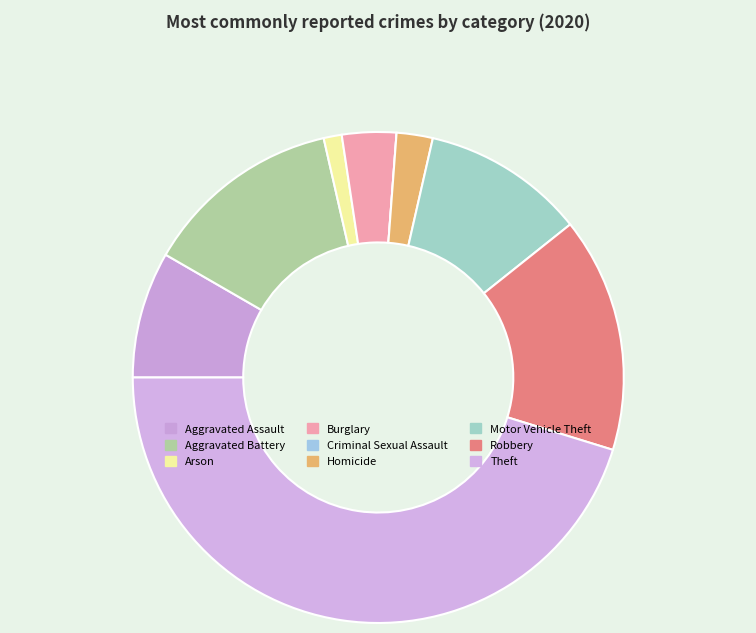

Is it true that Aggravated Assault is 8% of the pie?

True